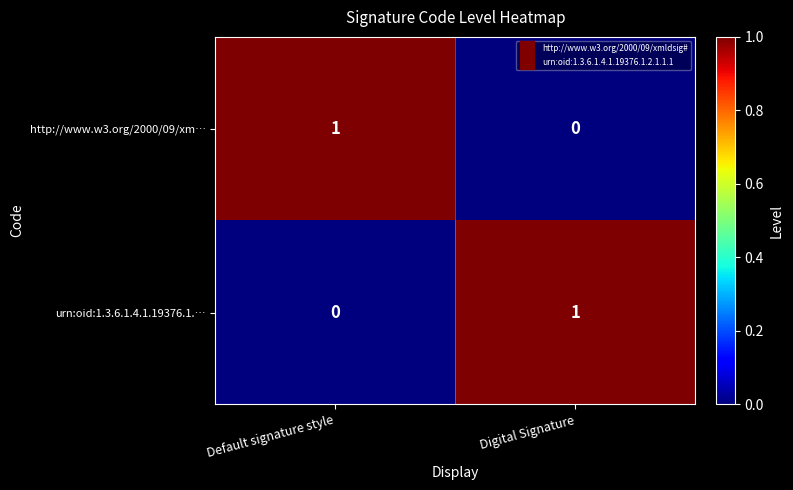

Rank the series at Digital Signature from highest to lowest value.

urn:oid:1.3.6.1.4.1.19376.1.…, http://www.w3.org/2000/09/xm…